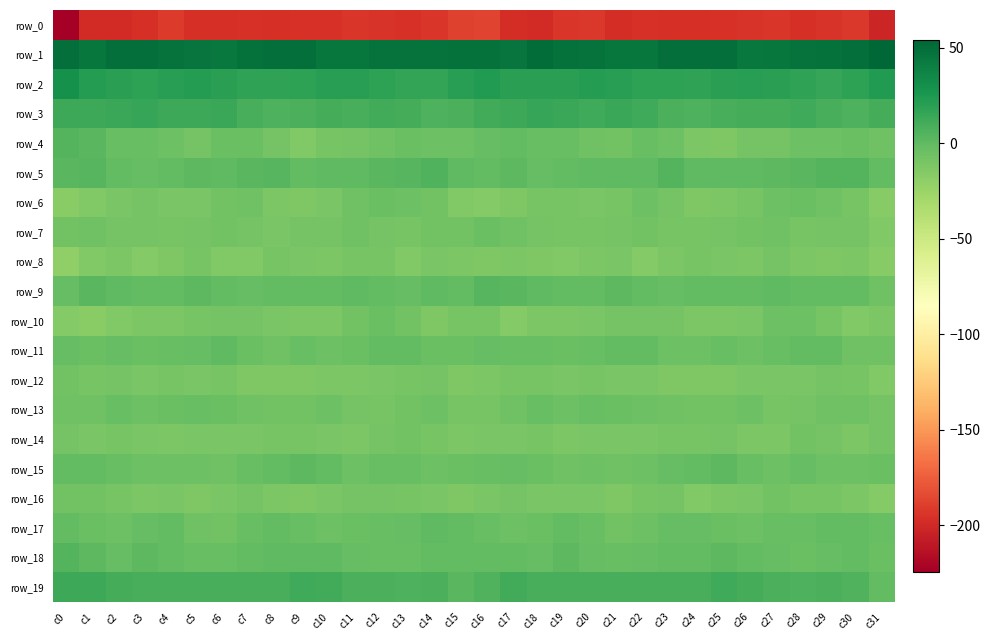

Where does the row_9 series first go above 0?

c1